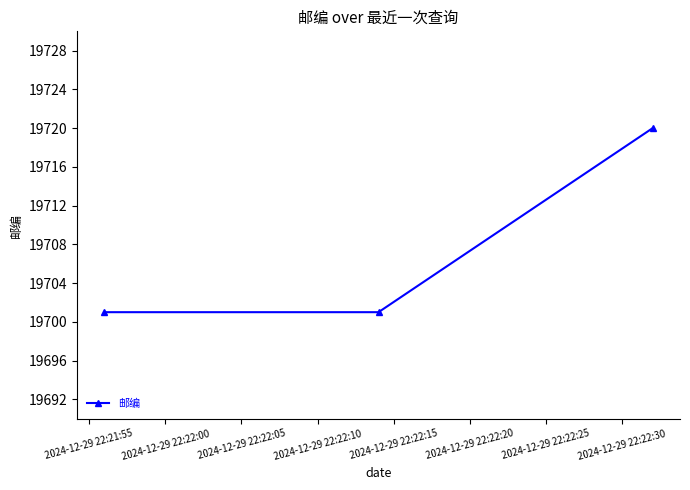

Does the chart have visible grid lines?

No